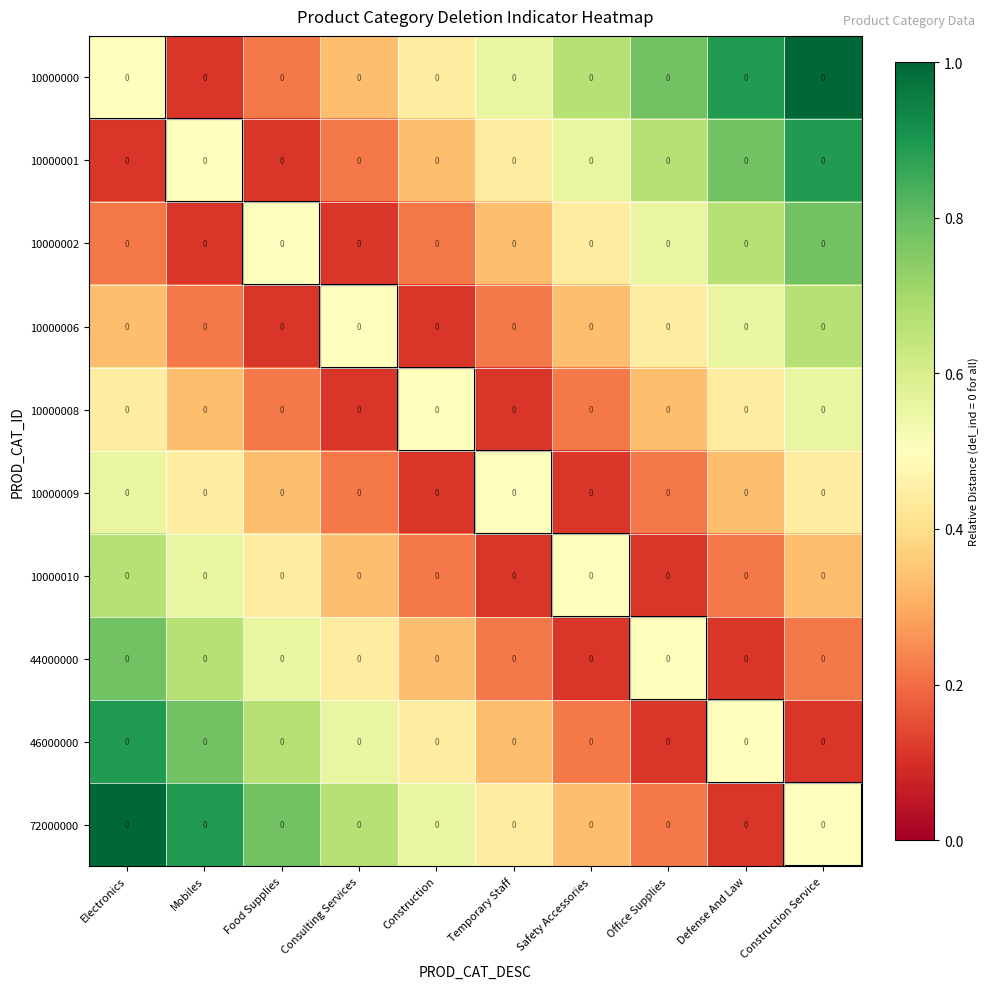

True or false: 10000002 has a value of 0.4 at Safety Accessories.

True